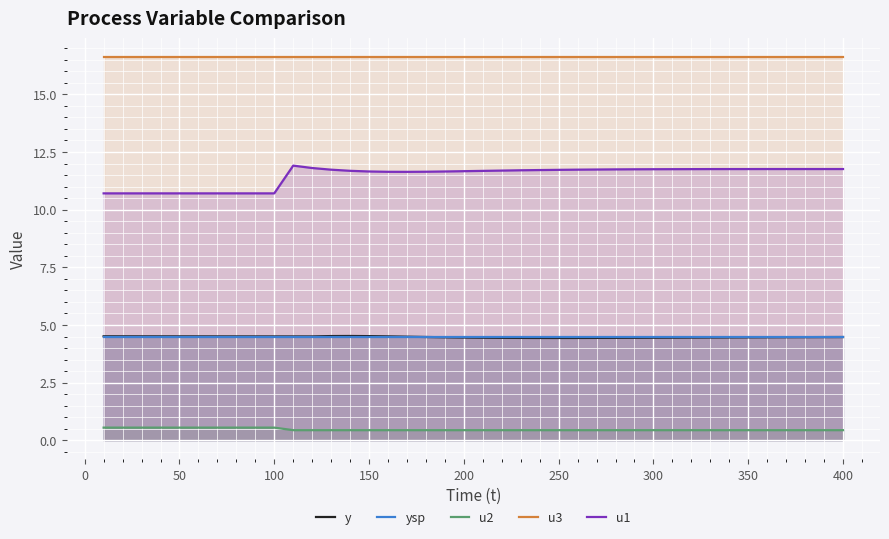

The ysp series shows 2.9 at 100. True or false?

False